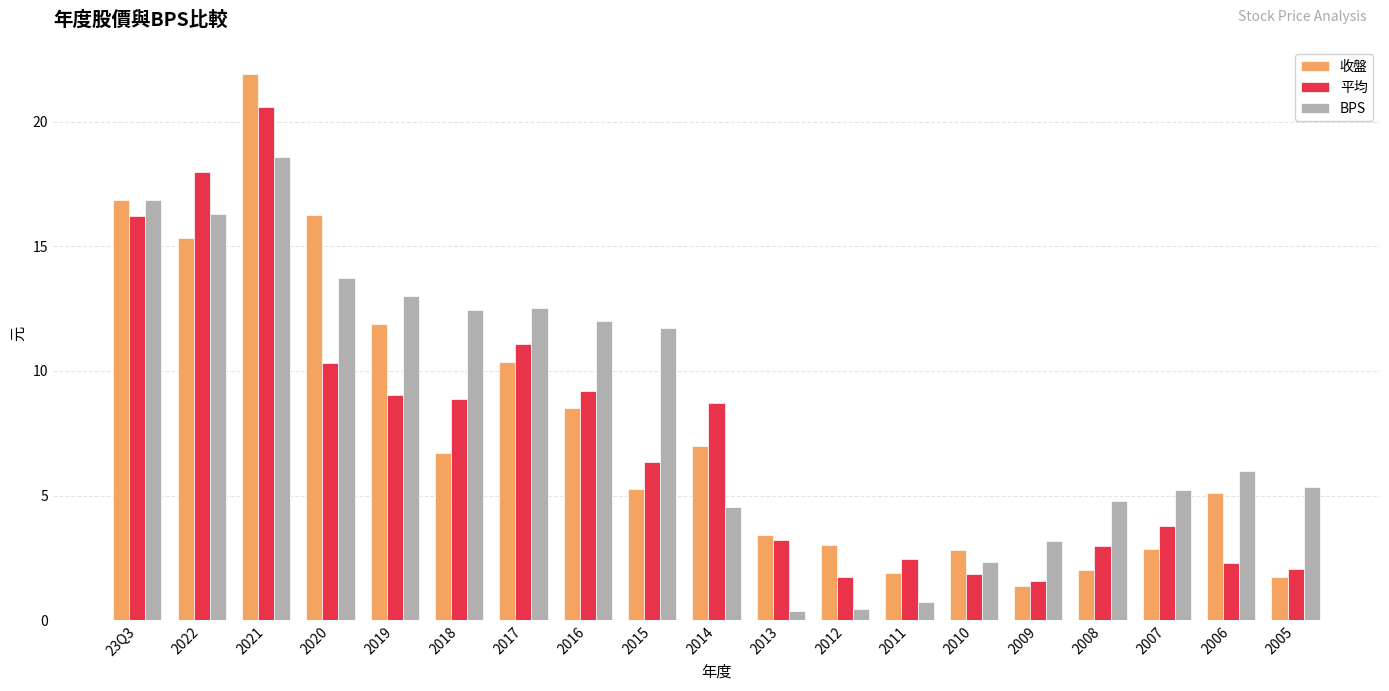

Which series changed the most between 2022 and 2016?

平均